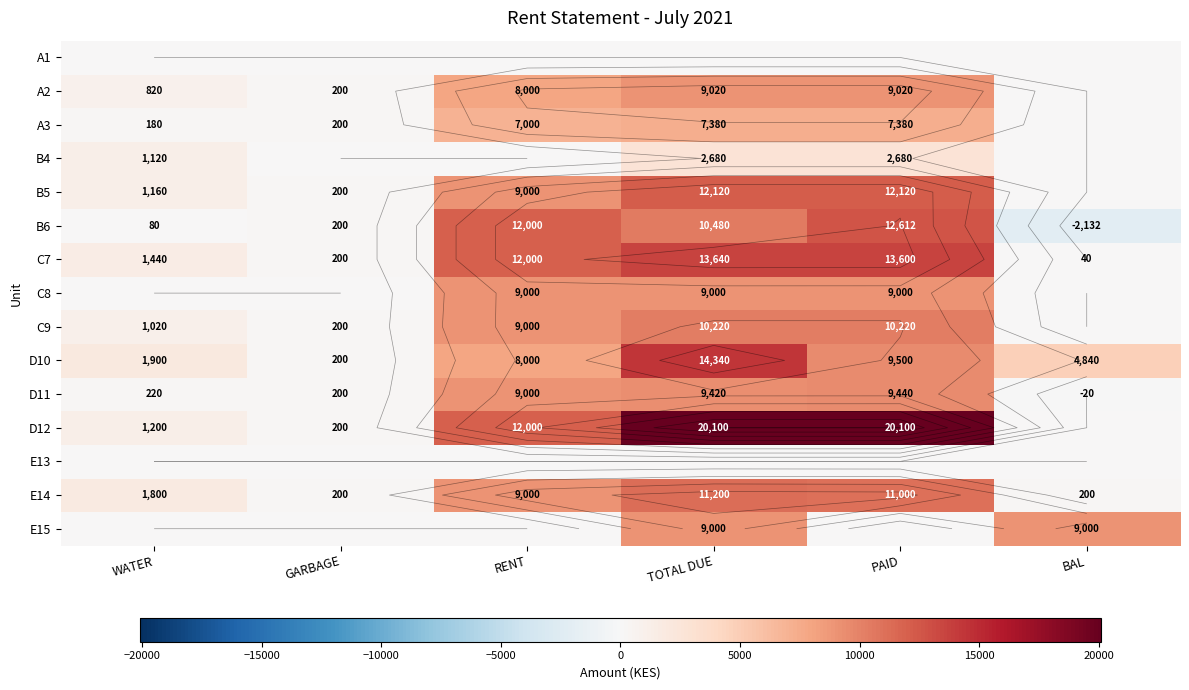

The B4 series shows 0 at BAL. True or false?

True